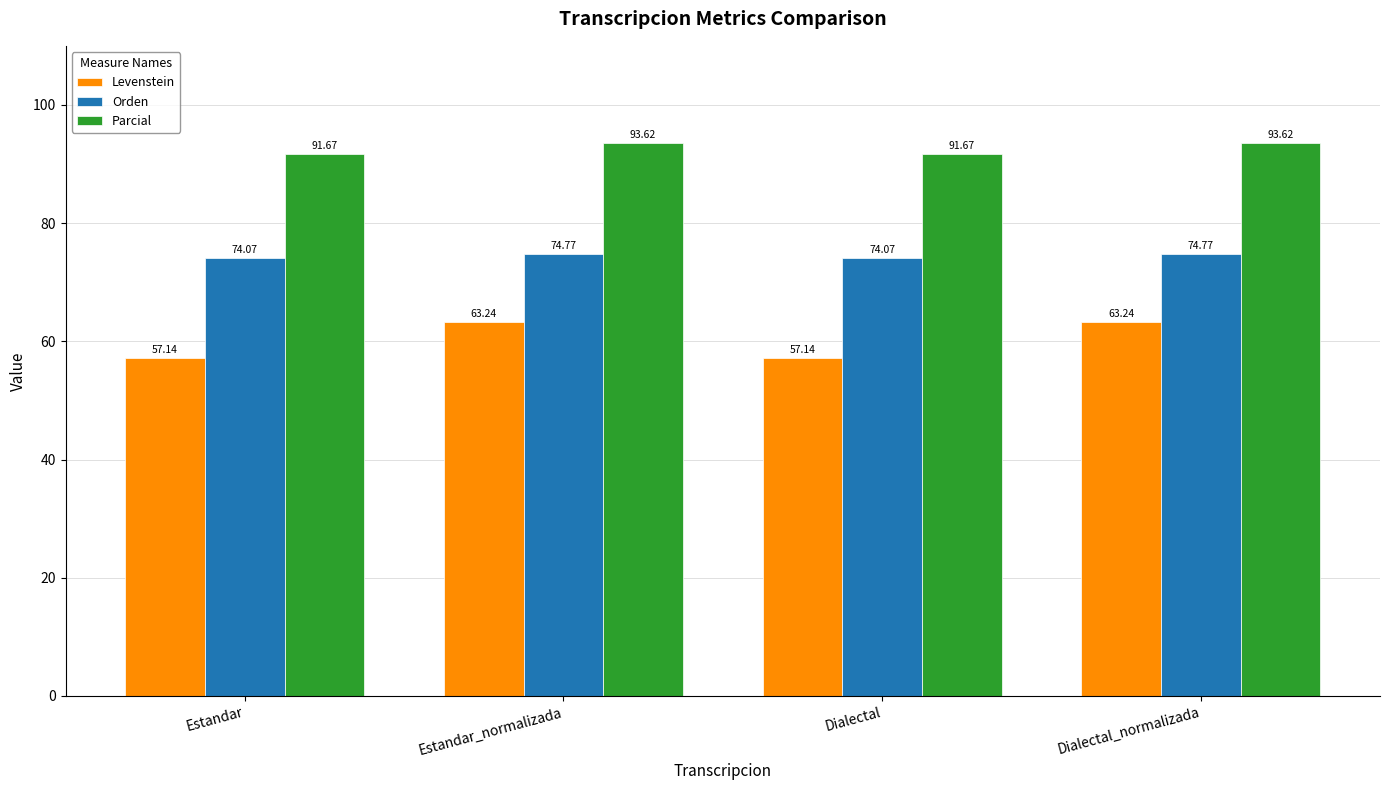

What is the difference between the maximum and minimum values in the Levenstein series?

6.1